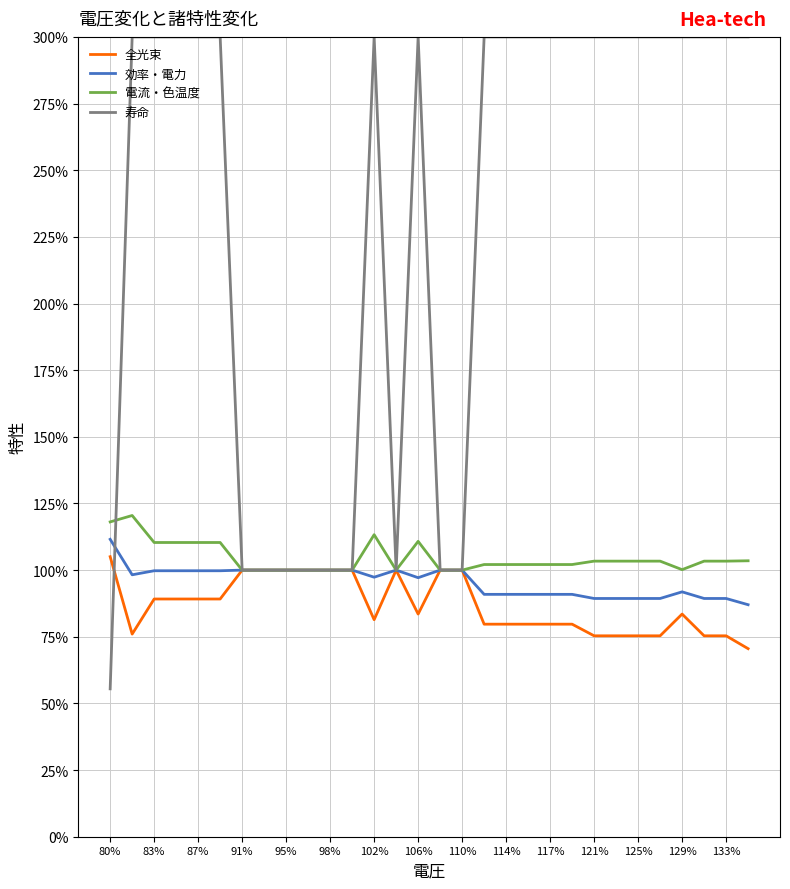

Which series has the widest spread of values?

寿命